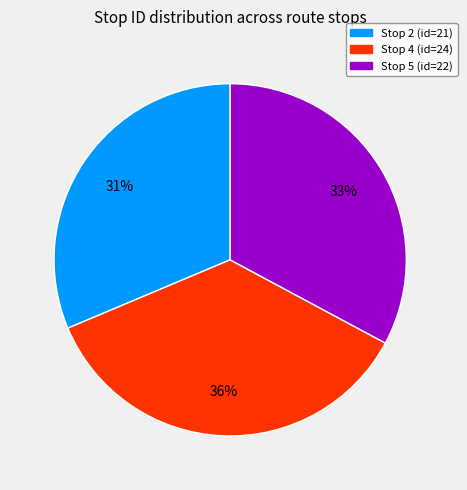

True or false: Stop 2 (id=21) accounts for 31% of the total.

True